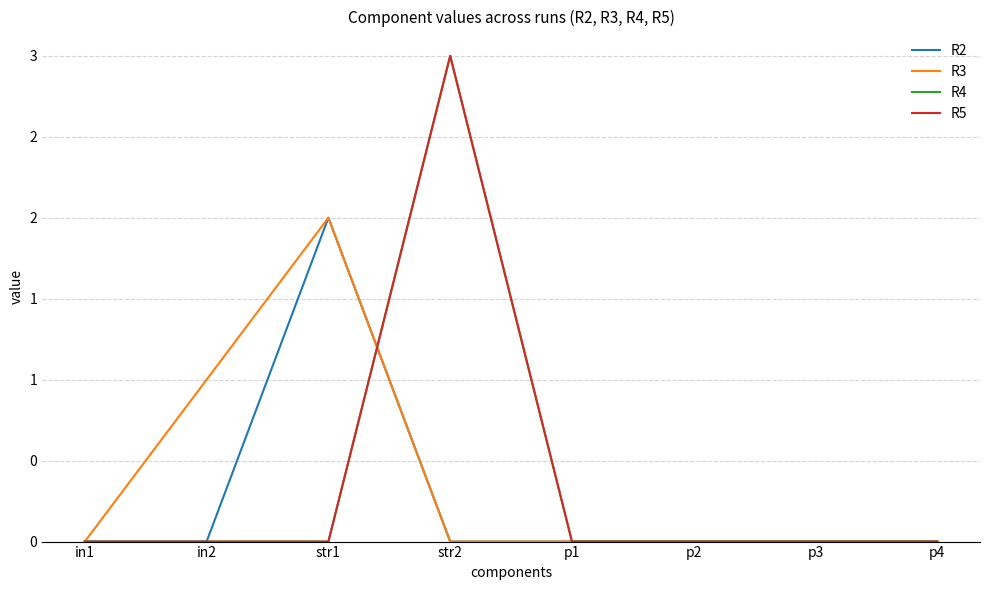

What is the label of the 2nd point from the left?

in2